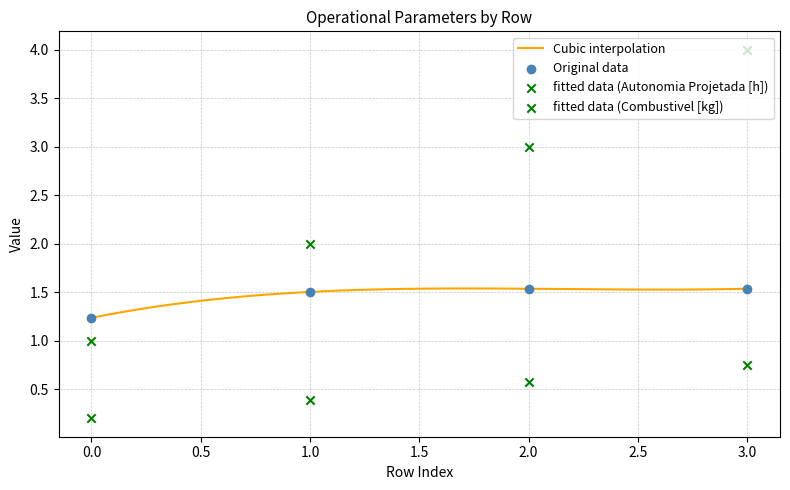

Is the value of Autonomia Projetada [h] at 3 greater than the value of MTOW [kg] at 2?

No